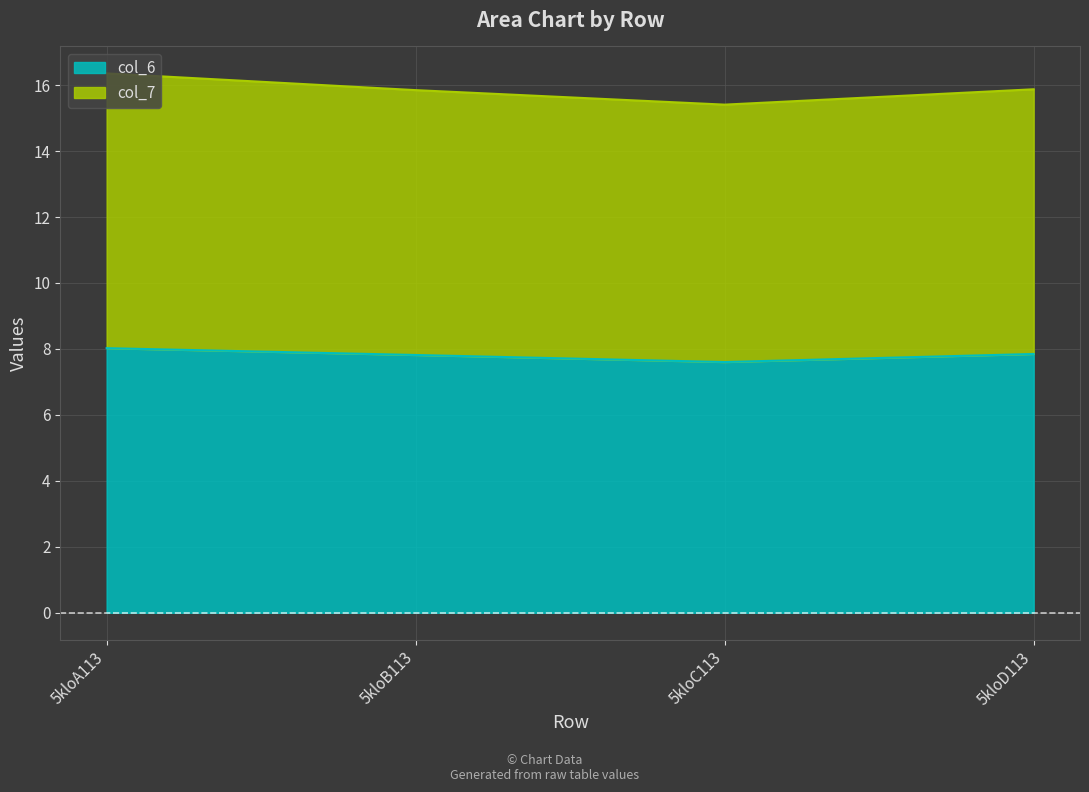

How many lines are shown in the chart?

2